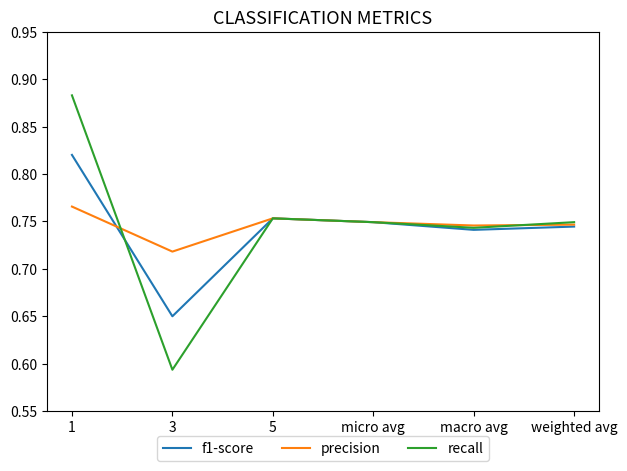

In precision, how many points are lower than both neighbors (excluding endpoints)?

2